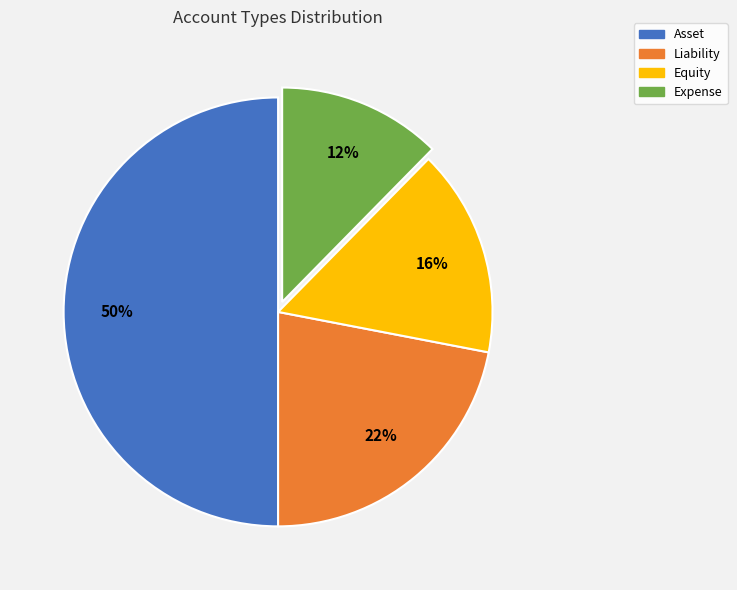

How many segments does this pie chart have?

4